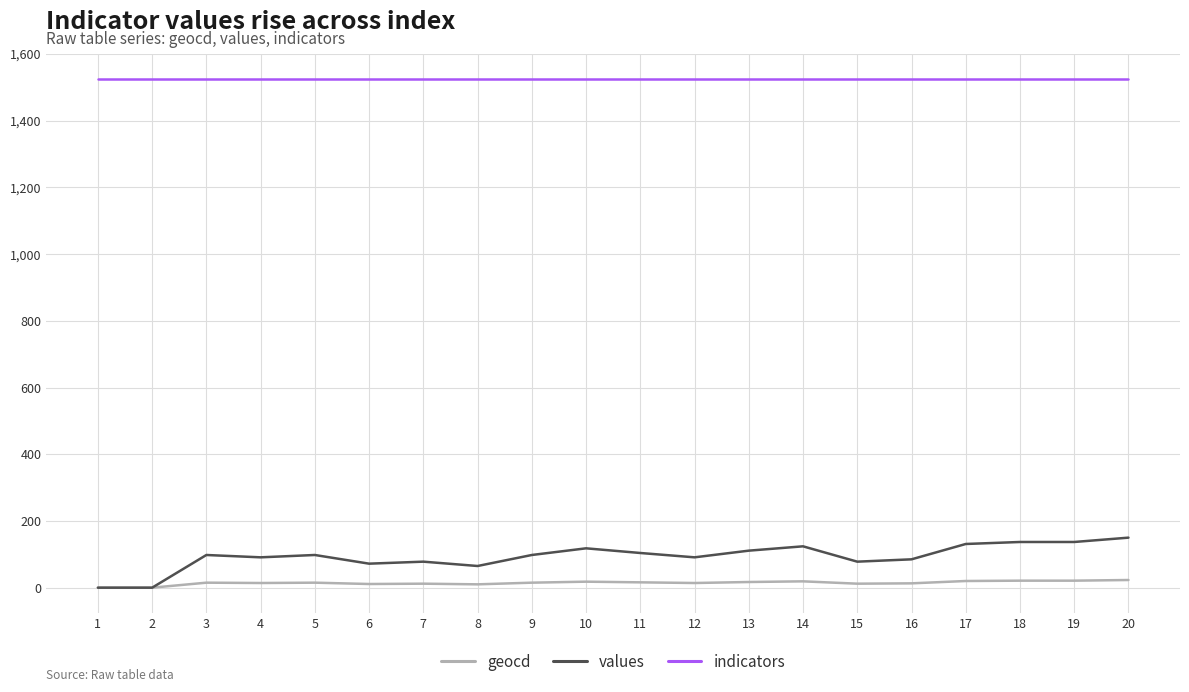

The values series shows -96 at 1. True or false?

False